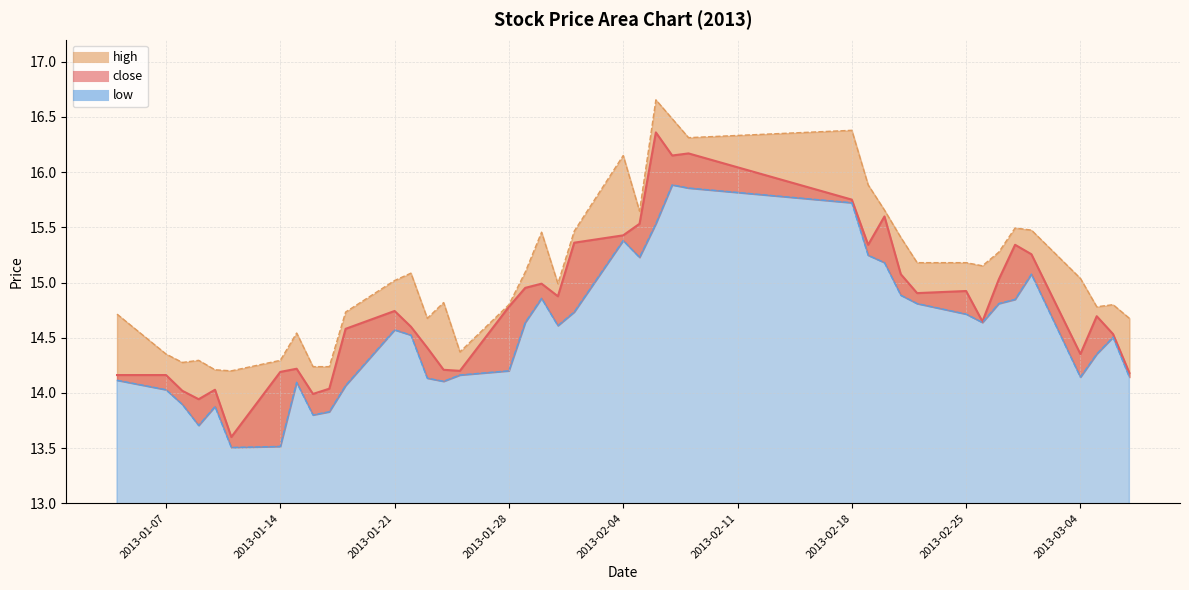

Which series has the largest range (max minus min)?

close